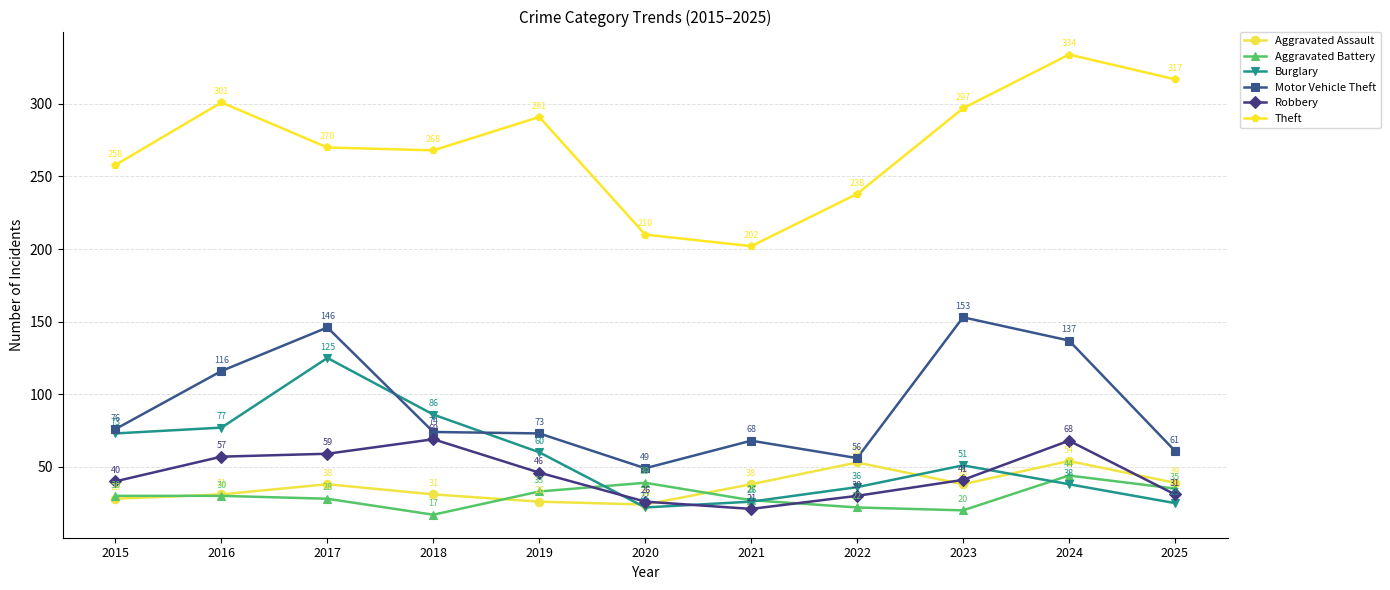

At which category does Robbery reach its first local valley?

2021